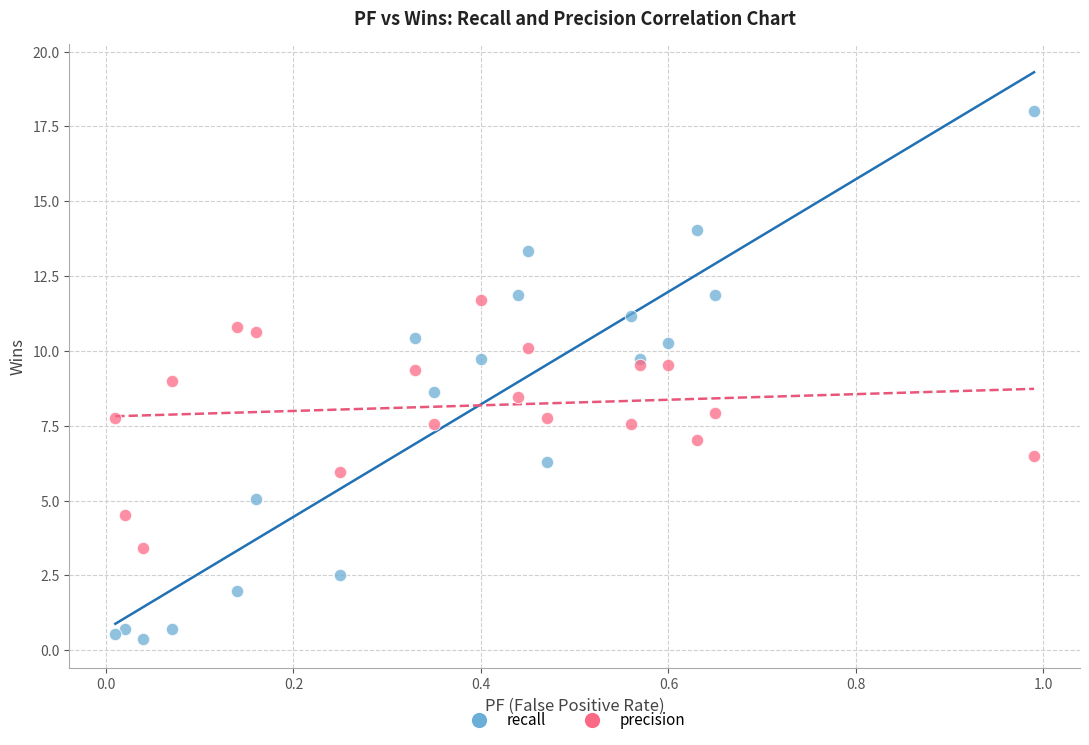

What is the X range (max minus min) for the scatter plot?

1.0